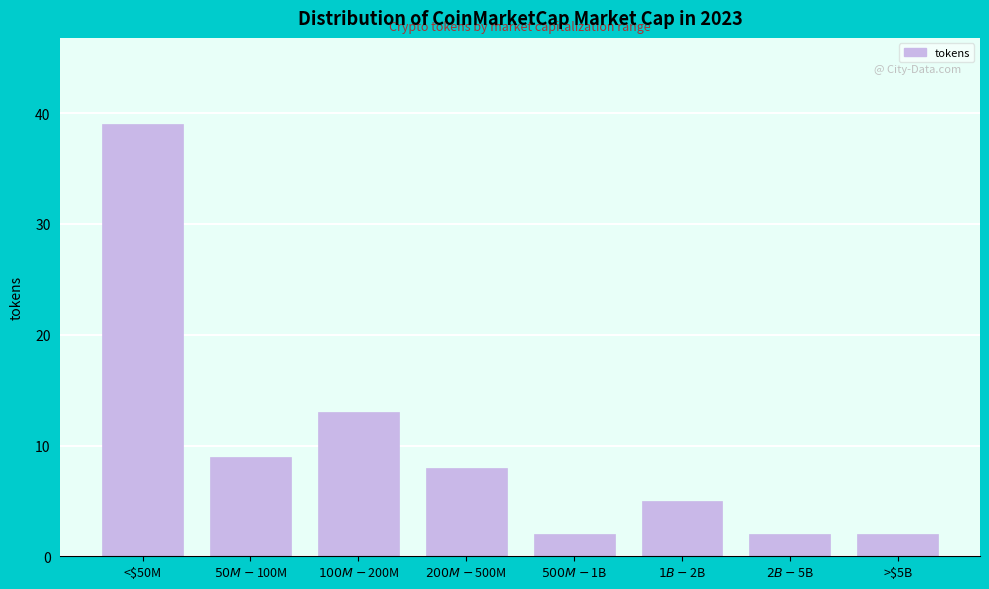

Reading right to left, list all the values displayed in this chart.

2	2	5	2	8	13	9	39